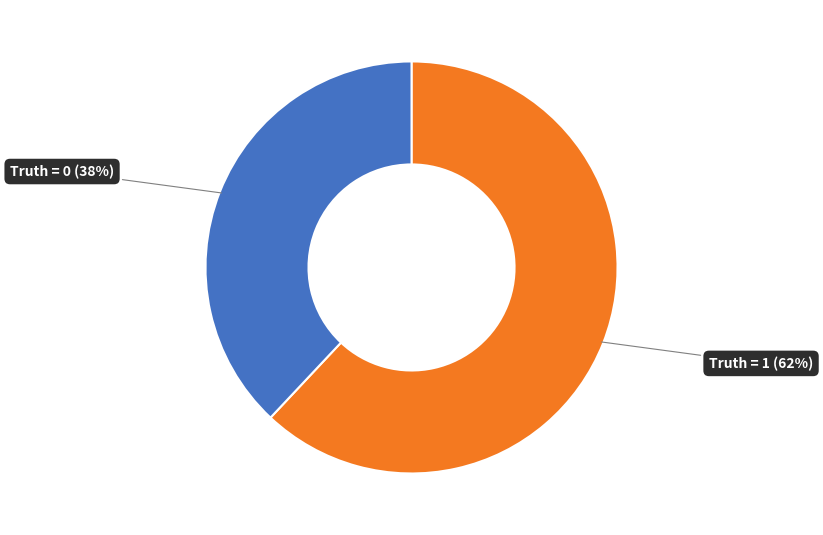

Is there any slice that represents more than half of the pie?

Yes